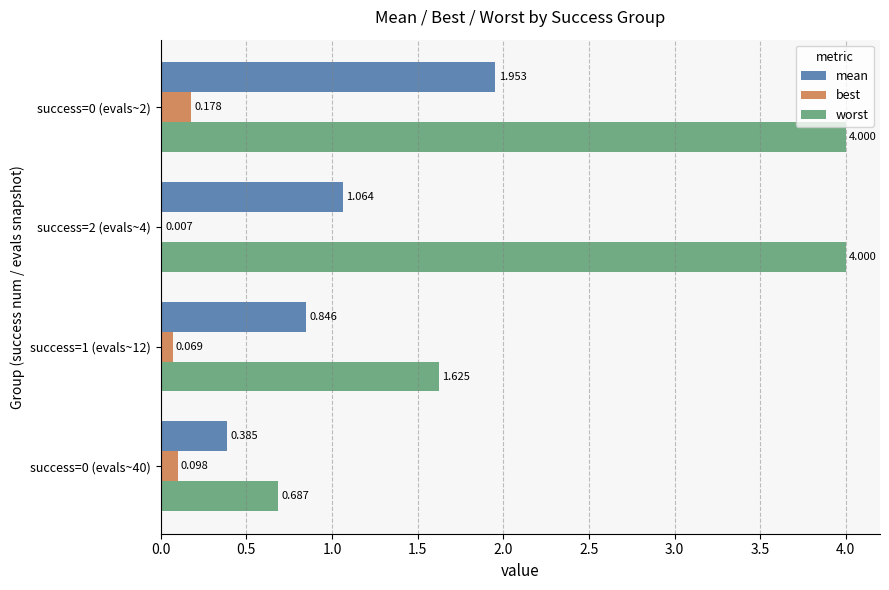

Which series has the largest total across all categories?

worst